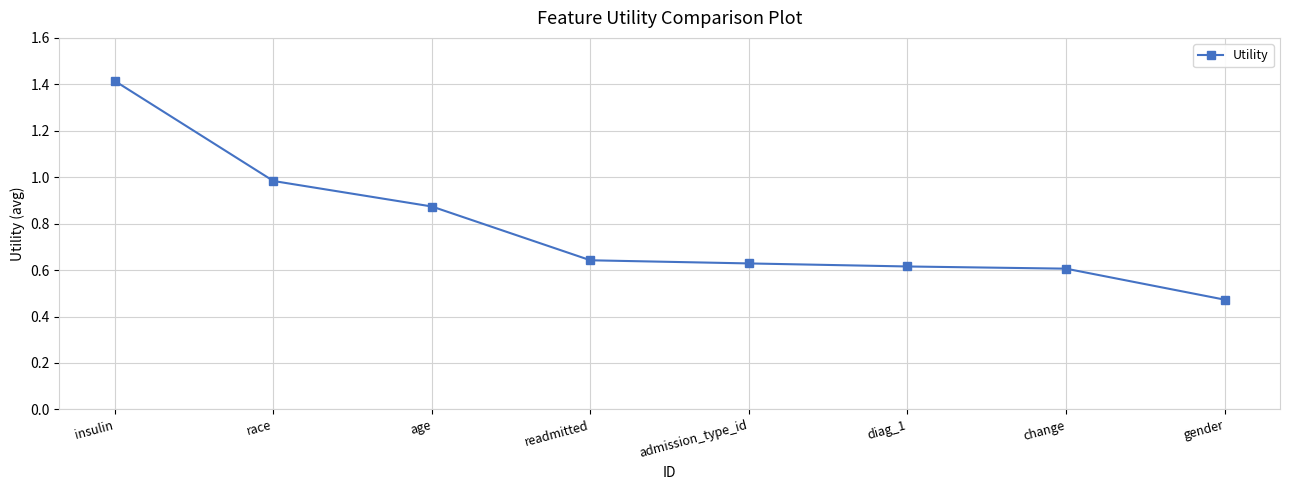

What is the maximum value shown in the chart?

1.4